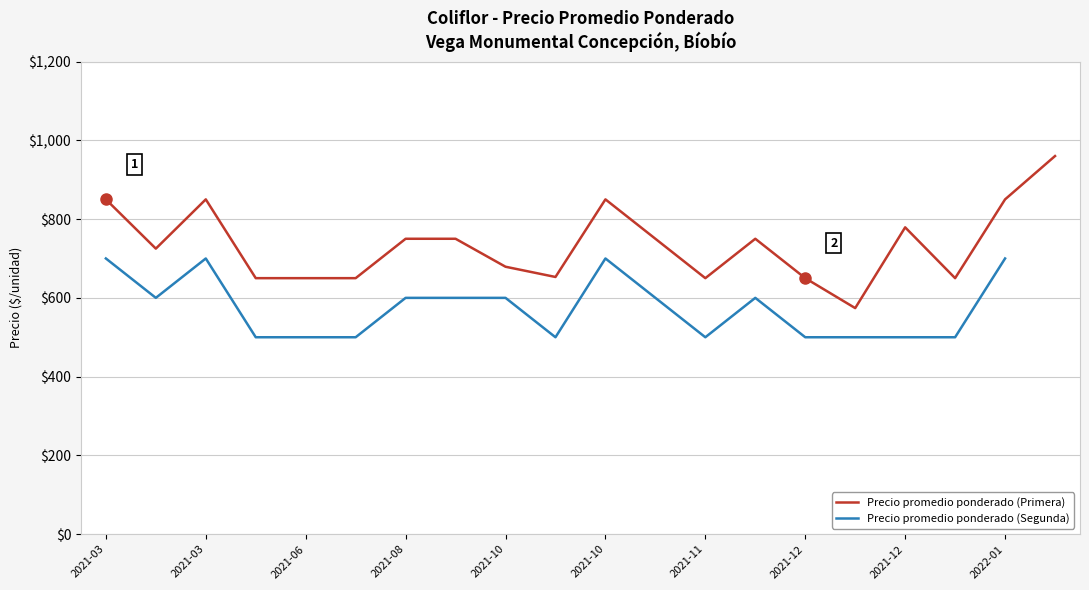

The chart shows a value of 960 at 2022-02-10. True or false?

True